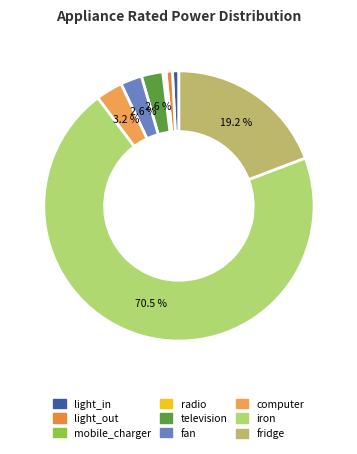

To the nearest percent, what is the average slice percentage?

11%